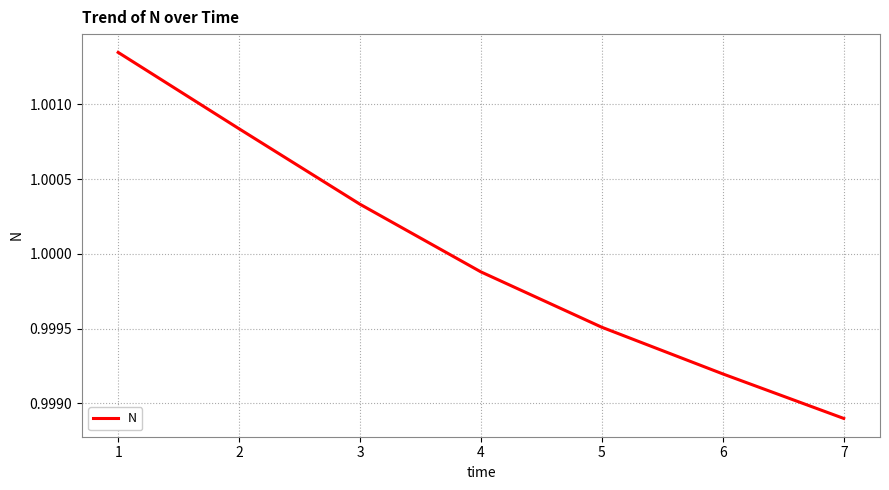

True or false: the data has more than 2 interior local peaks.

False